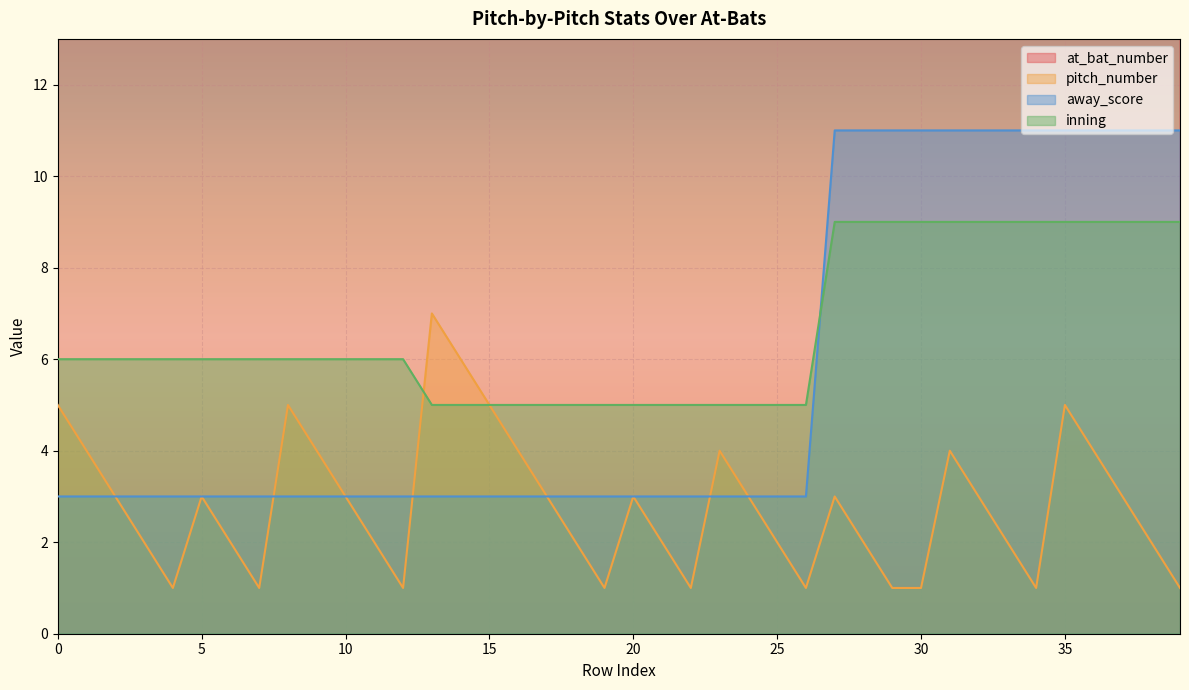

How many values in the away_score series exceed 3?

13